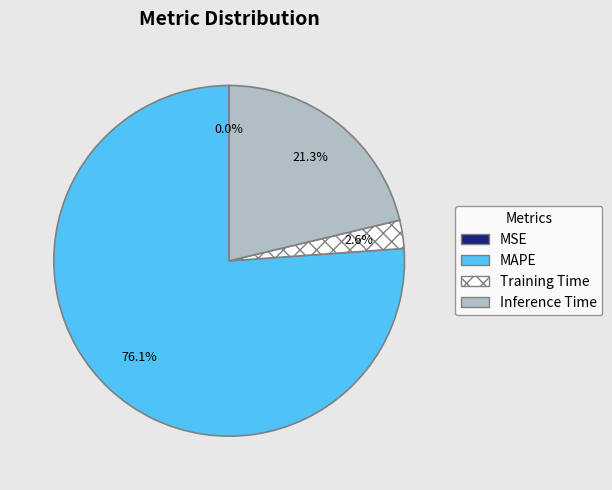

Do Training Time and Inference Time together represent more than half of the pie?

No